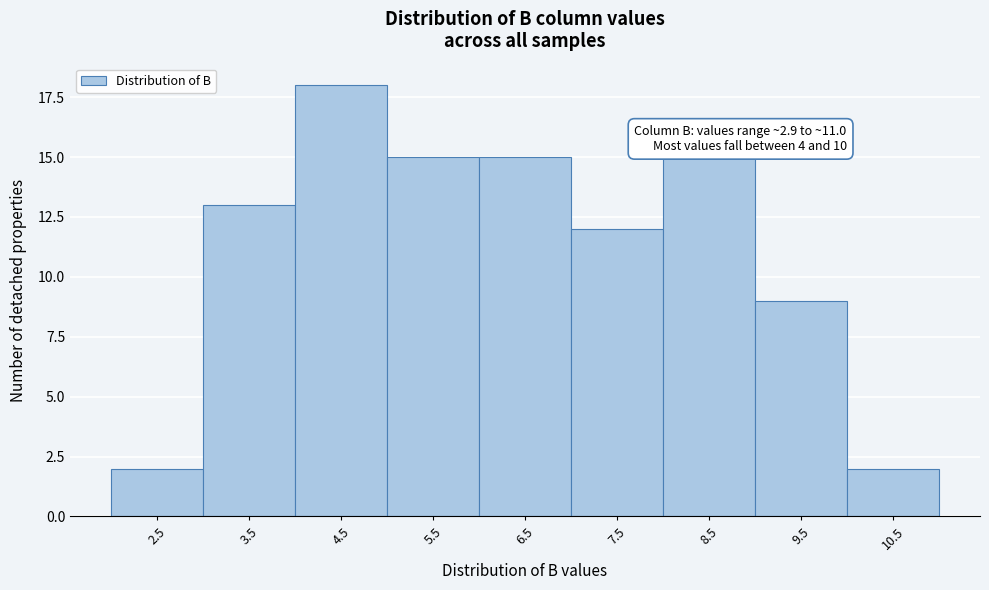

Reading left to right, transcribe all the data shown in this chart.

2.5=2	3.5=13	4.5=18	5.5=15	6.5=15	7.5=12	8.5=15	9.5=9	10.5=2